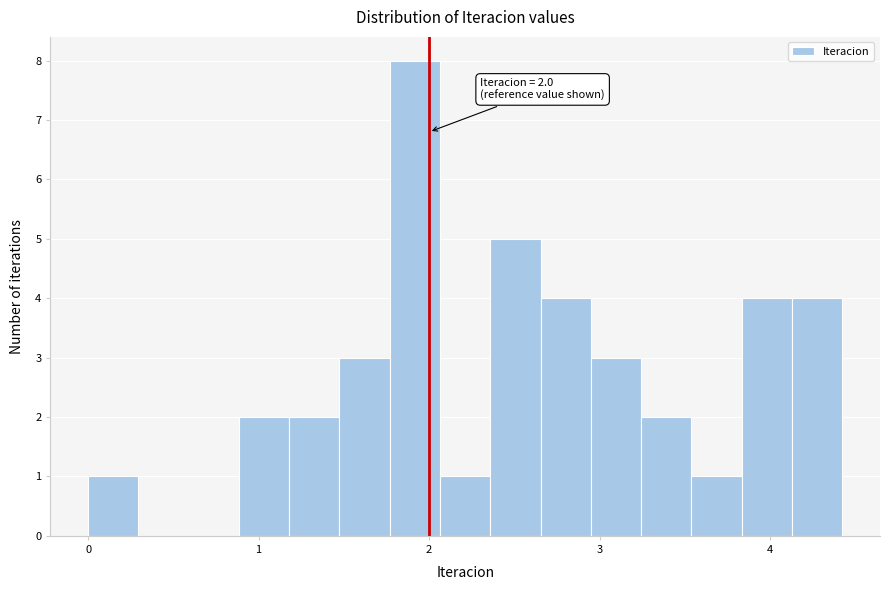

Read against the x-axis, roughly where is the centre of the tallest bar?

1.9